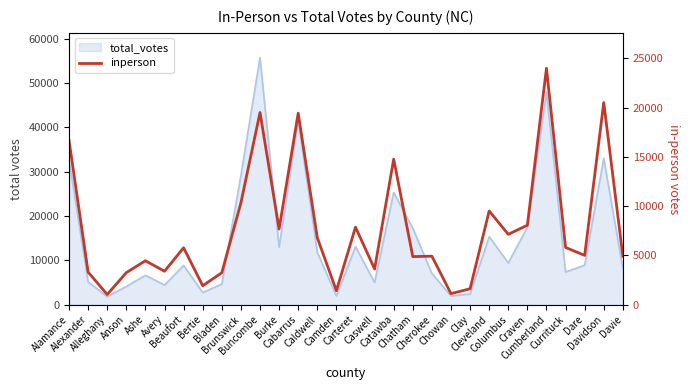

Reading left to right, transcribe all the data shown in this chart.

16663	3302	1028	3248	4455	3389	5775	1915	3241	10342	19508	7676	19442	6797	1412	7869	3614	14774	4875	4919	1114	1608	9512	7137	8065	24000	5809	5001	20522	4914